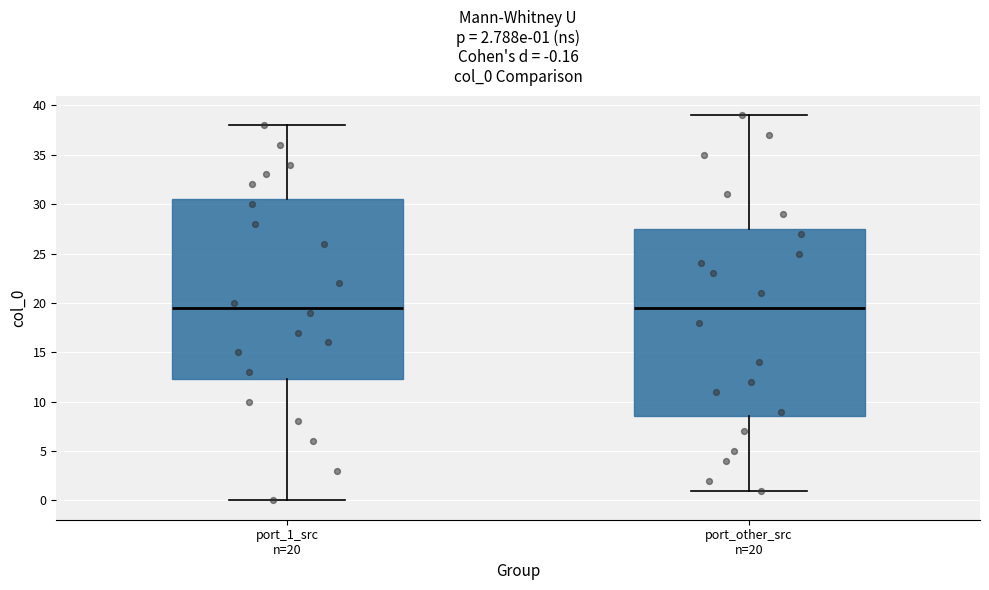

Which box is the tallest, from its lower edge to its upper edge?

port_other_src n=20